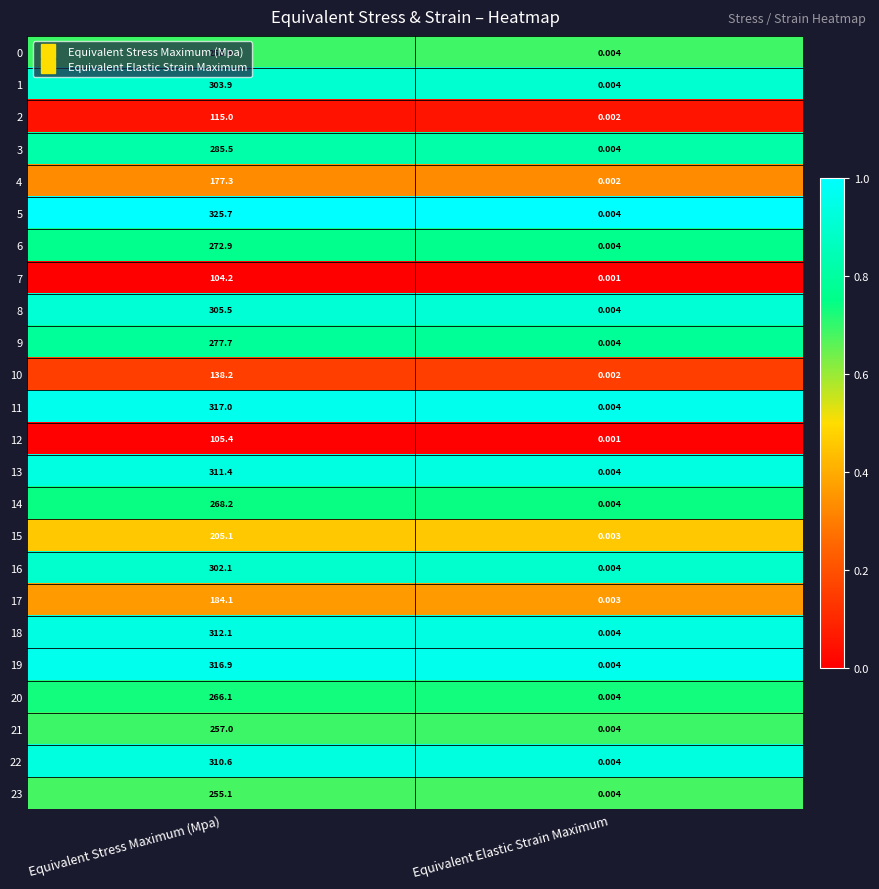

At which label is 8 closest to 152?

Equivalent Elastic Strain Maximum